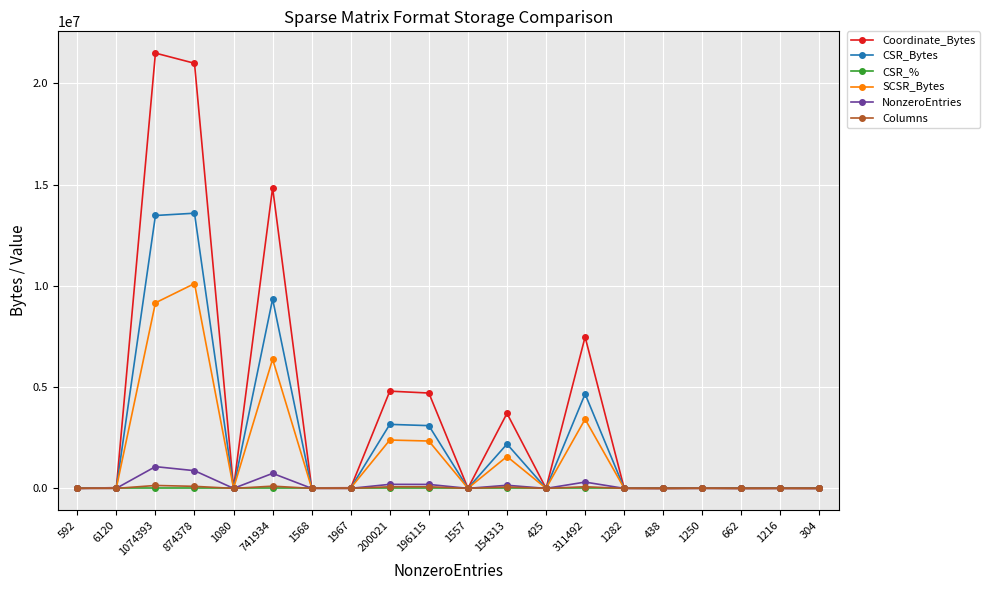

True or false: SCSR_Bytes has a value of 6005938.4 at 874378.

False